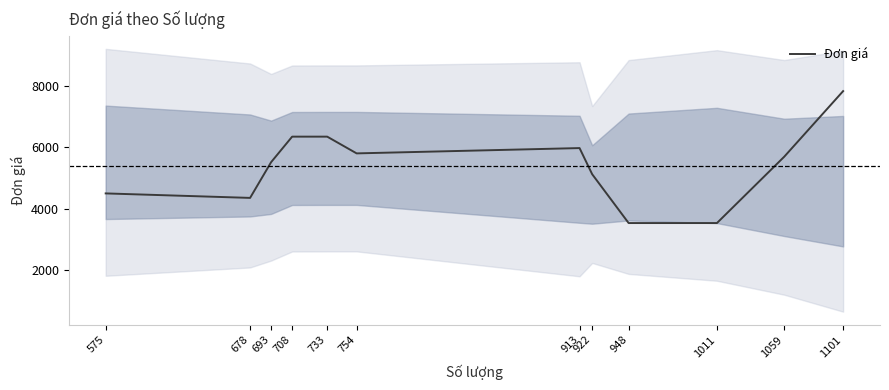

Is it true that the value at 1101 is 7840.0?

True